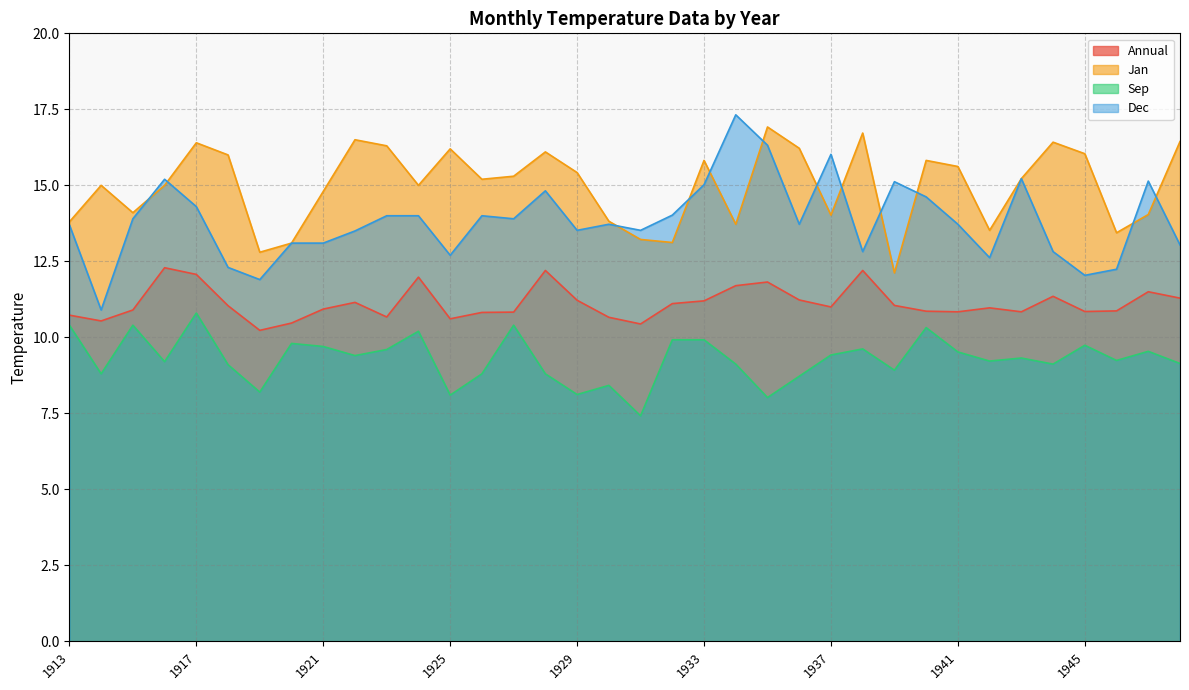

Which series has the widest spread of values?

Dec